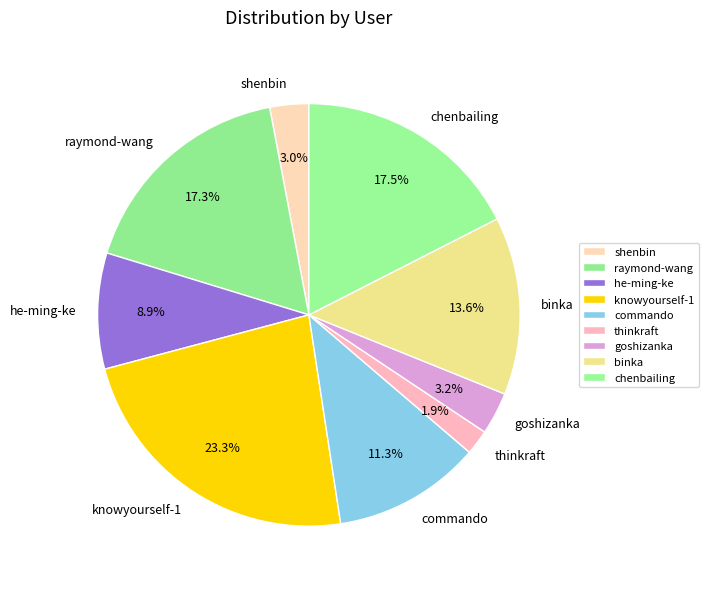

To the nearest percent, what is the difference between the raymond-wang and goshizanka slice percentages?

14%